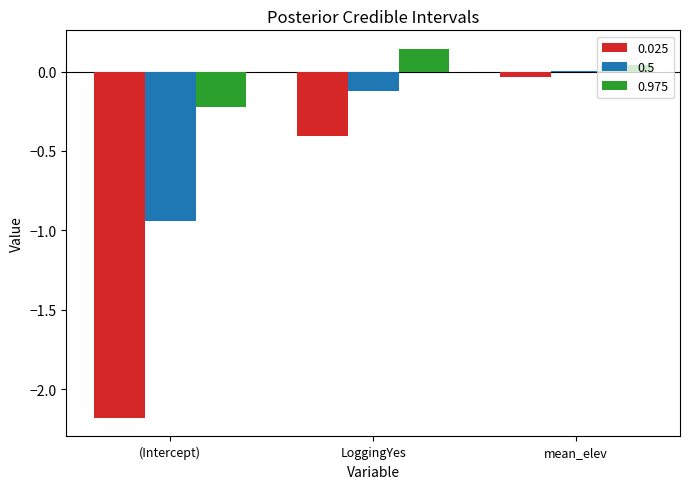

Is the value of 0.025 at LoggingYes greater than the value of 0.975 at LoggingYes?

No